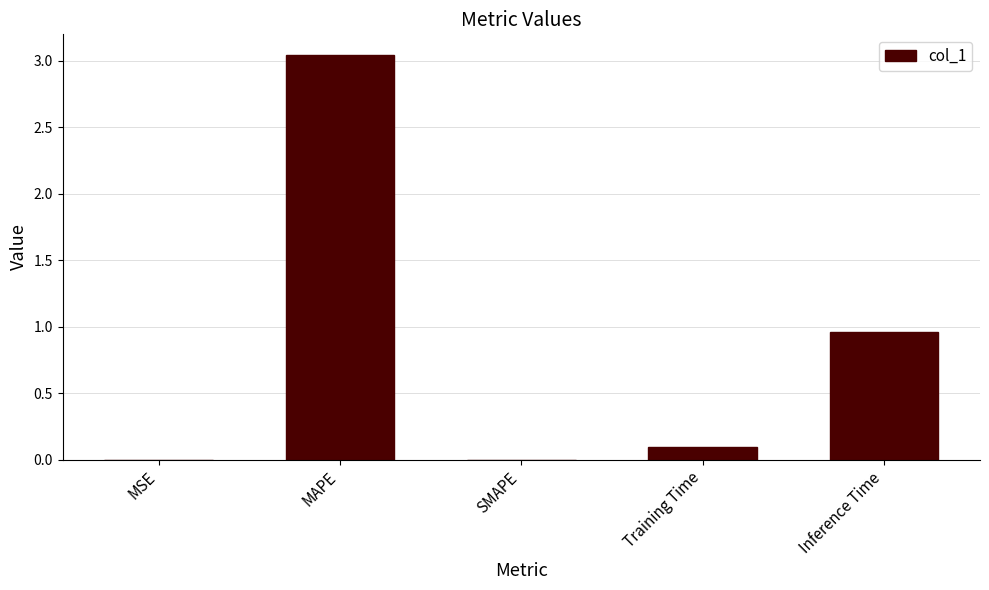

What is the change in value from MAPE to SMAPE?

-3.0